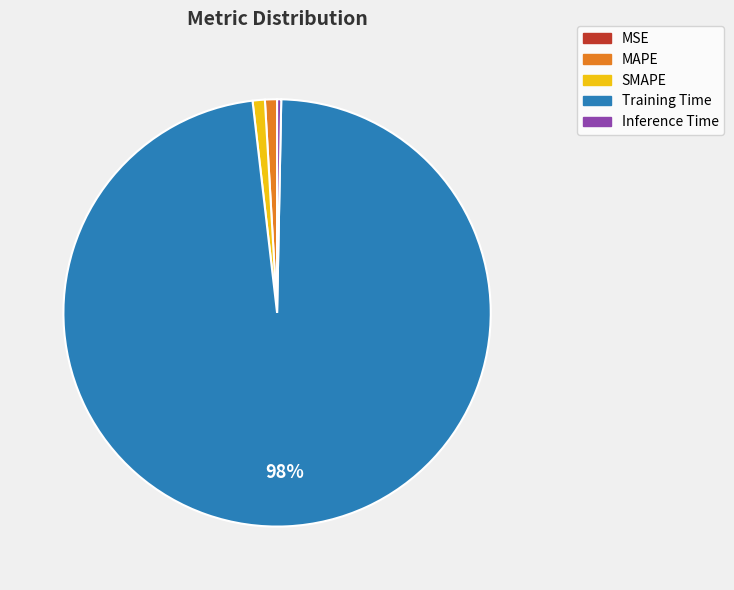

The SMAPE slice represents 11% of the pie. True or false?

False